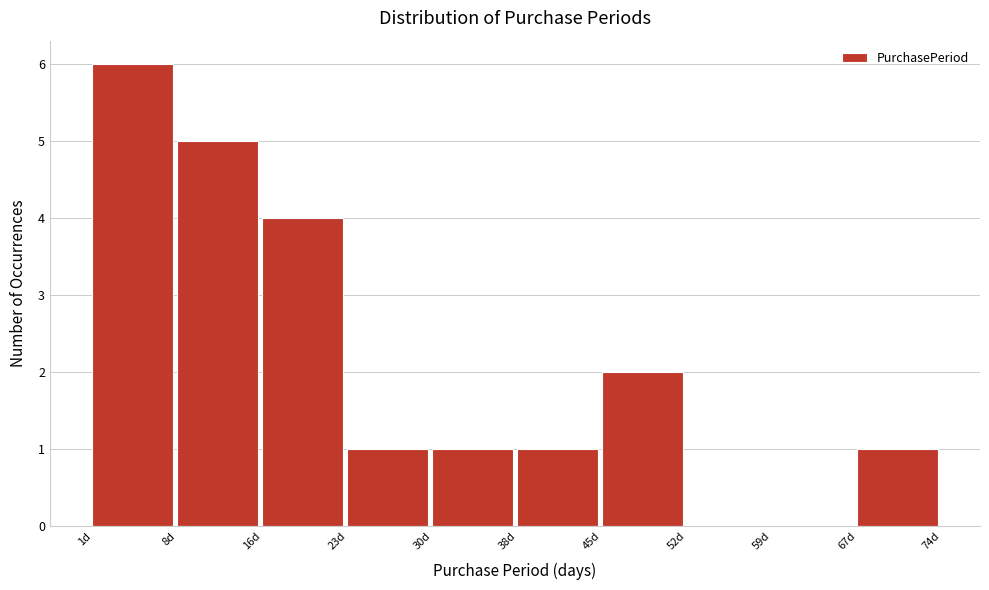

Reading left to right, transcribe this chart: for each bar, give the range it covers on the x-axis and its height. Neither the bar edges nor the heights are printed on the chart, so give them approximately, as read against the axes.

1.0 to 8.3: 6
8.3 to 15.6: 5
15.6 to 22.9: 4
22.9 to 30.2: 1
30.2 to 37.5: 1
37.5 to 44.8: 1
44.8 to 52.1: 2
52.1 to 59.4: 0
59.4 to 66.7: 0
66.7 to 74.0: 1